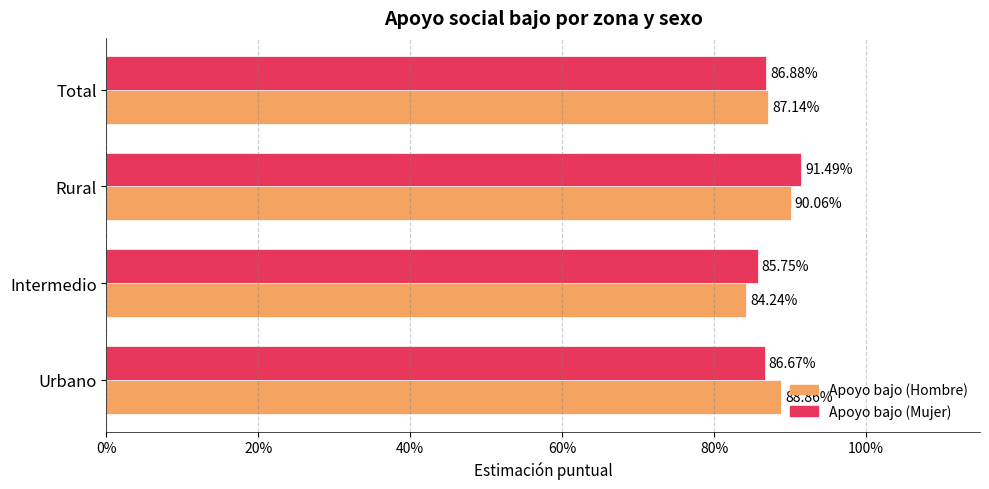

What are all the series names shown in the legend?

Apoyo bajo (Hombre), Apoyo bajo (Mujer)